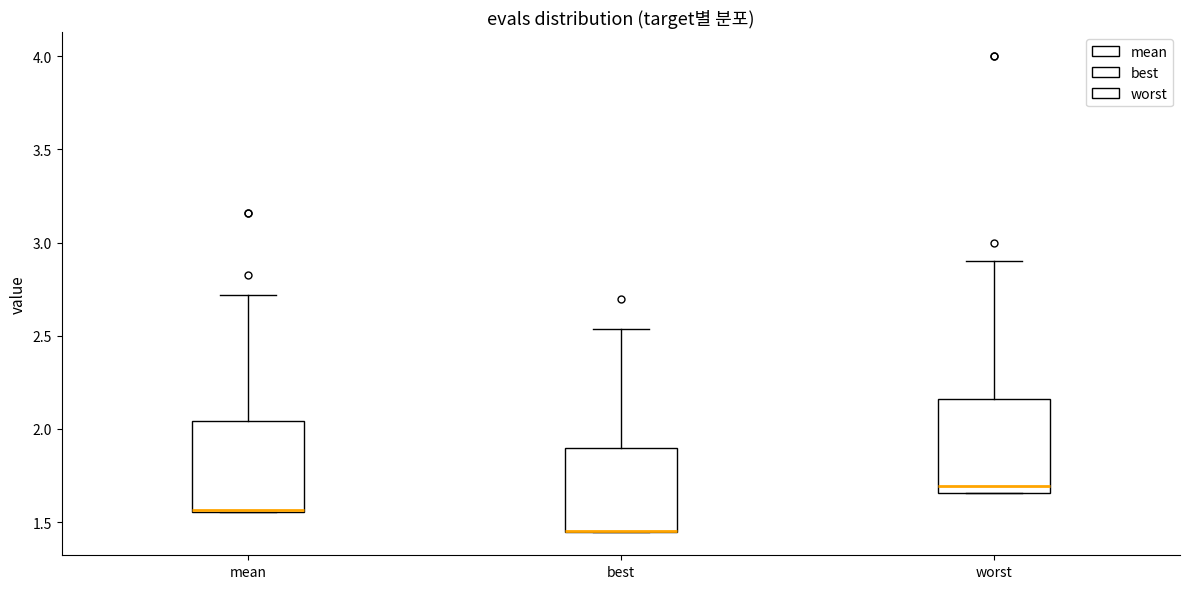

Reading left to right, read every box against the y-axis: the position of its median line, the range the box covers, and the ends of its whiskers. The values are not printed on the chart, so give them approximately, as read against the axis.

mean: median 1.55 (drawn on the box's lower edge), box 1.55 to 2.05, whiskers 1.55 to 2.70
best: median 1.45 (drawn on the box's lower edge), box 1.45 to 1.90, whiskers 1.45 to 2.55
worst: median 1.70, box 1.65 to 2.15, whiskers 1.65 to 2.90